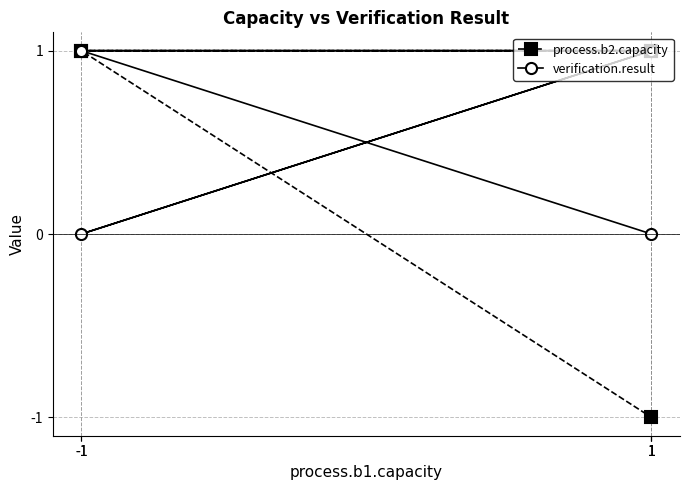

Reading left to right, transcribe all the data shown in this chart.

process.b2.capacity: 1=1	-1=1	1=1	-1=1	1=-1
verification.result: 1=1	-1=0	1=1	-1=1	1=0